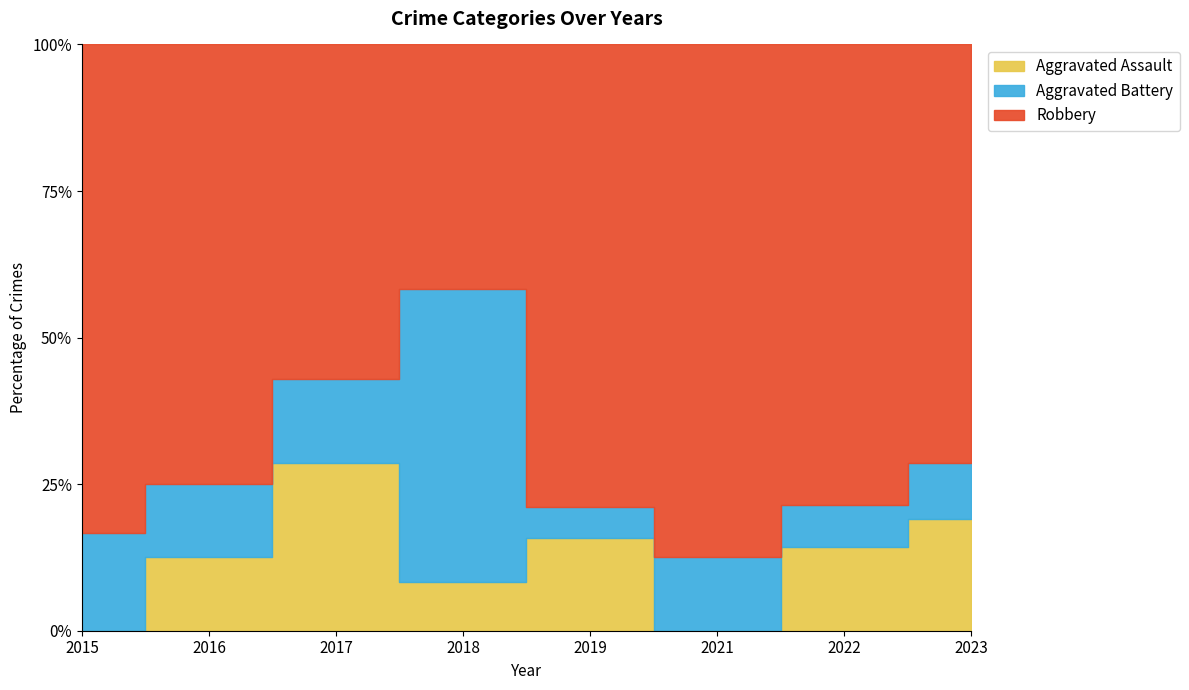

At which label does Aggravated Assault reach its minimum?

2015